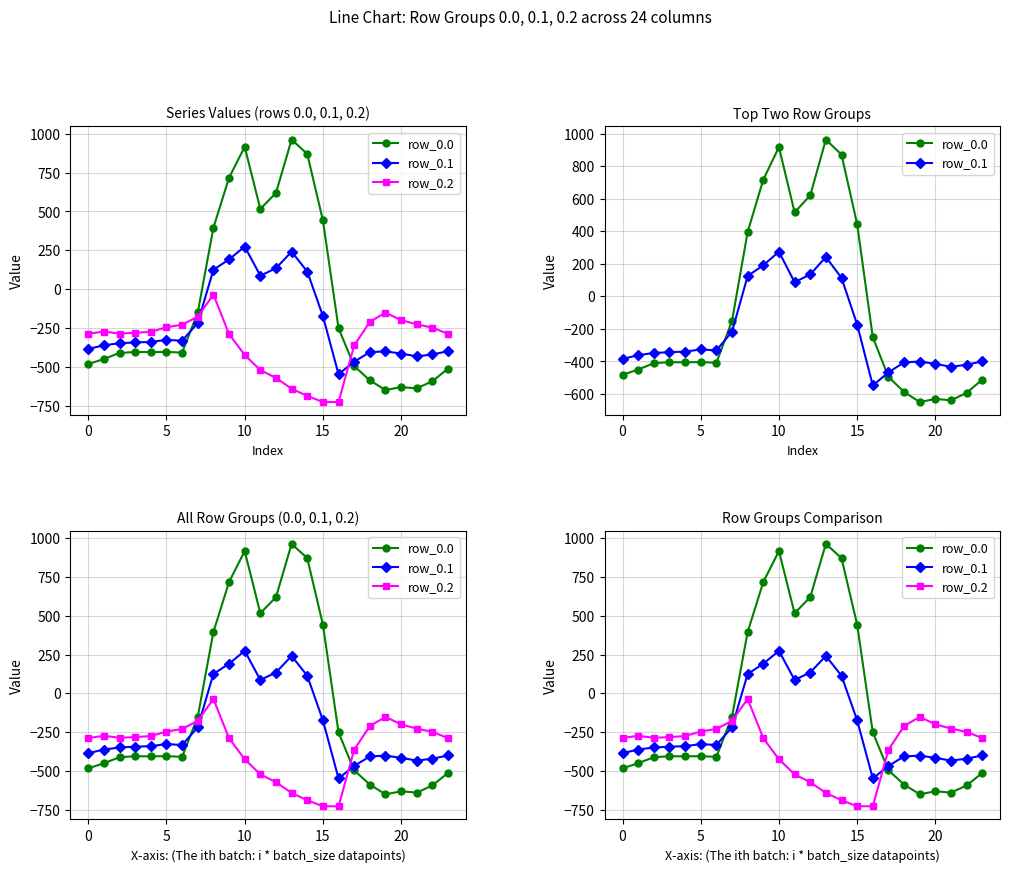

Does the chart display data point markers on the line(s)?

Yes